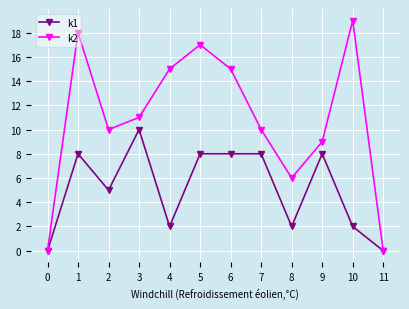

Reading right to left, list all the values displayed in this chart.

k1: 0	2	8	2	8	8	8	2	10	5	8	0
k2: 0	19	9	6	10	15	17	15	11	10	18	0